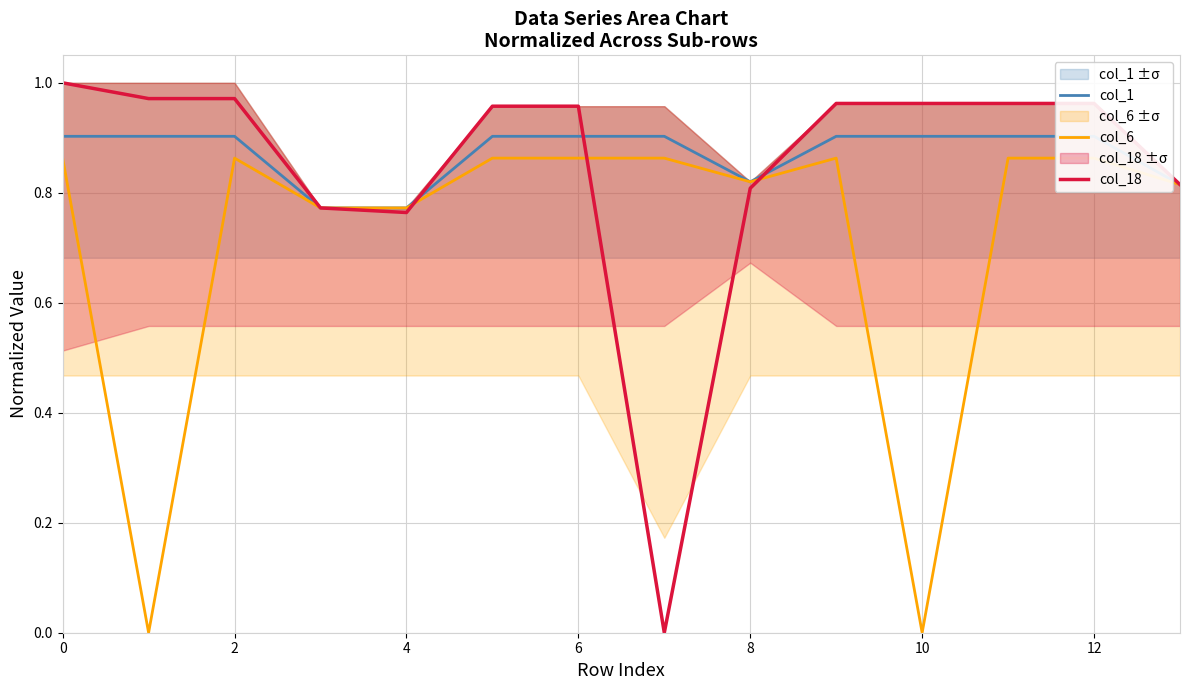

The value of col_18 at 10 is 1.4. True or false?

False